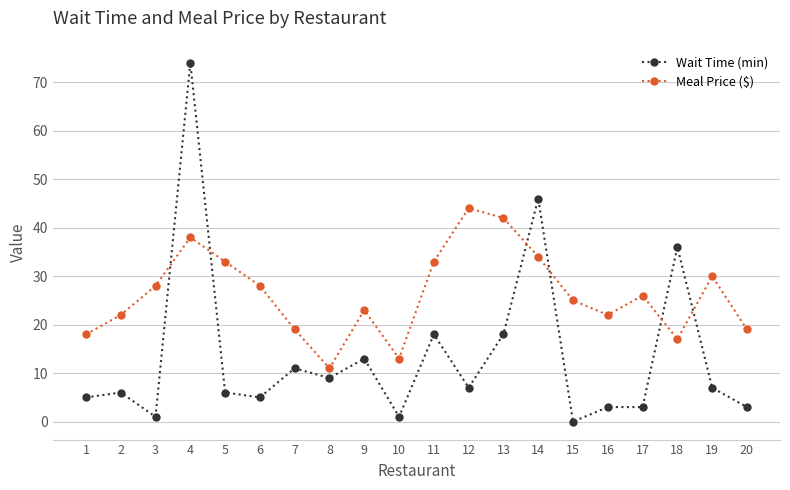

How many lines are shown in the chart?

2